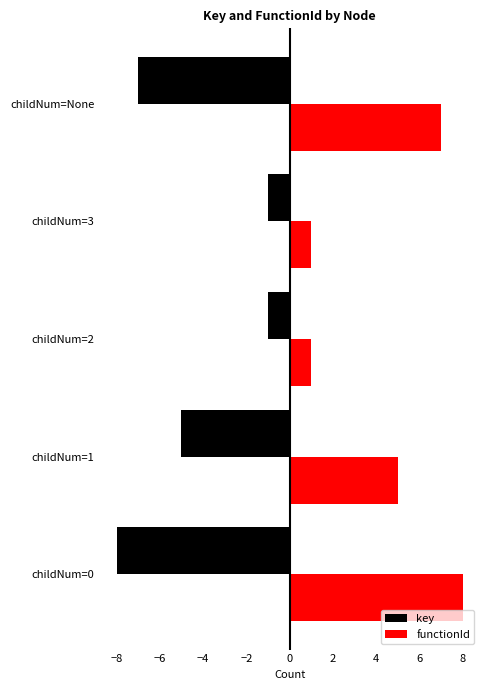

Count the key values in the range -7 to -1.

4